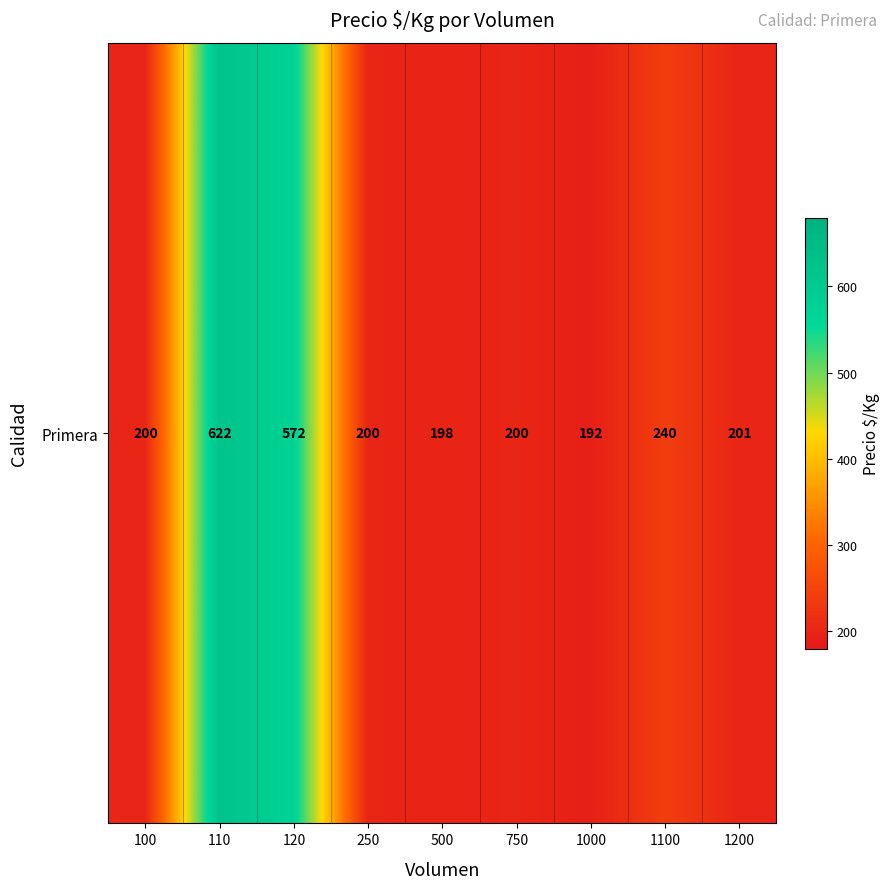

Approximately how many times larger is the value at 750 compared to 1100?

0.8